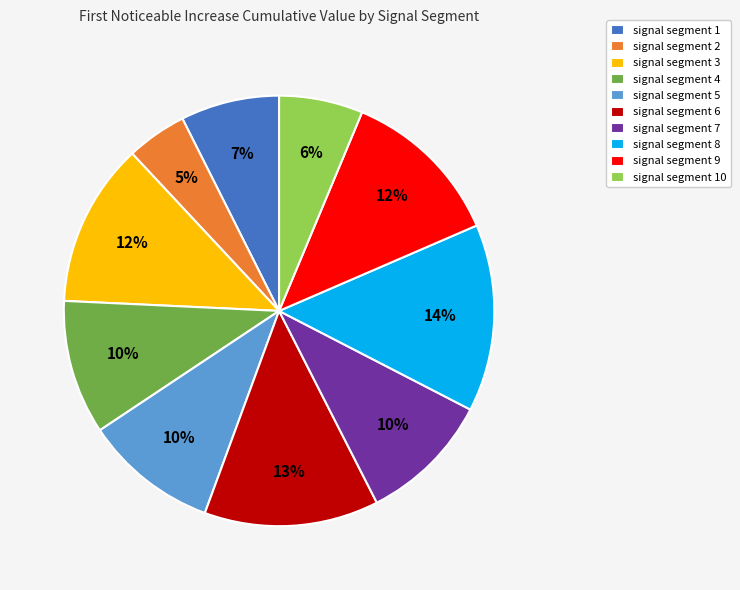

Does any single category account for the majority?

No